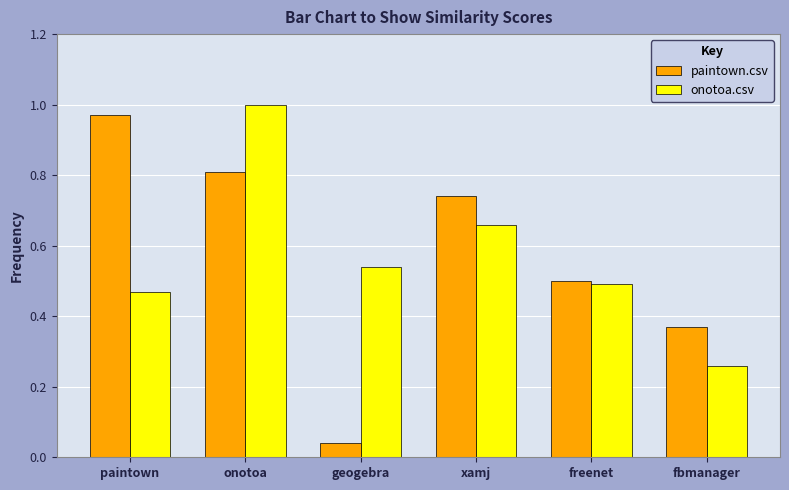

What is the spread (max minus min) of values at onotoa?

0.2